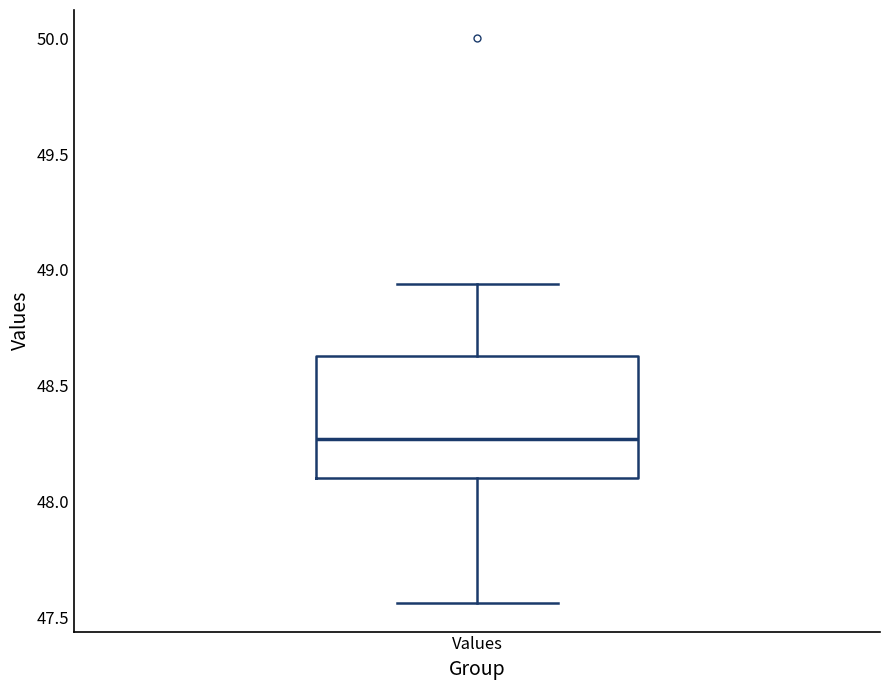

Read this box plot against the y-axis: the position of the median line, the range covered by the box, and the ends of both whiskers. The values are not printed on the chart, so give them approximately, as read against the axis.

median 48.25, box 48.10 to 48.65, whiskers 47.55 to 48.95